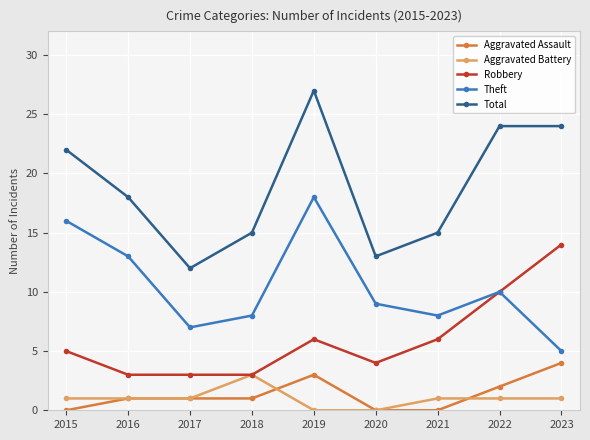

How many distinct data groups are displayed?

5